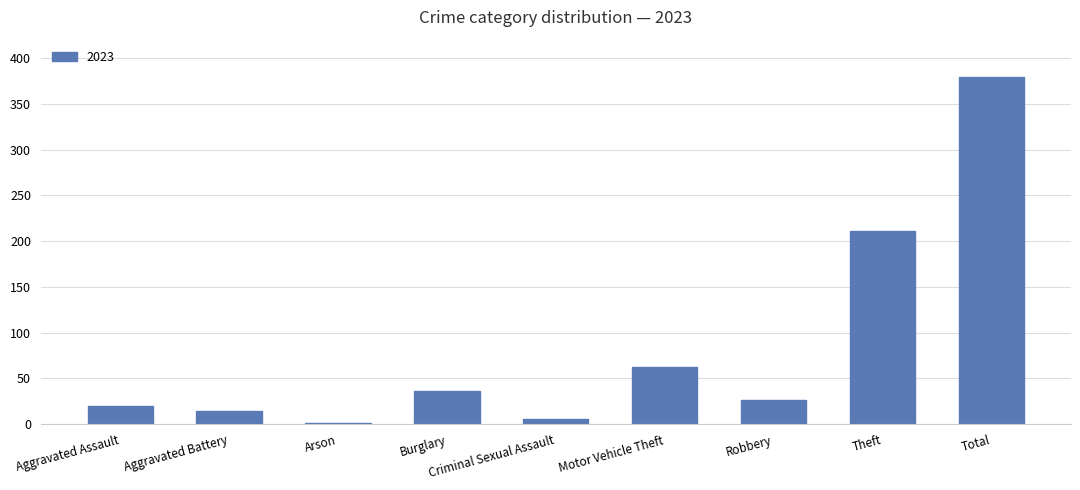

Which category has the highest value across all series?

Total